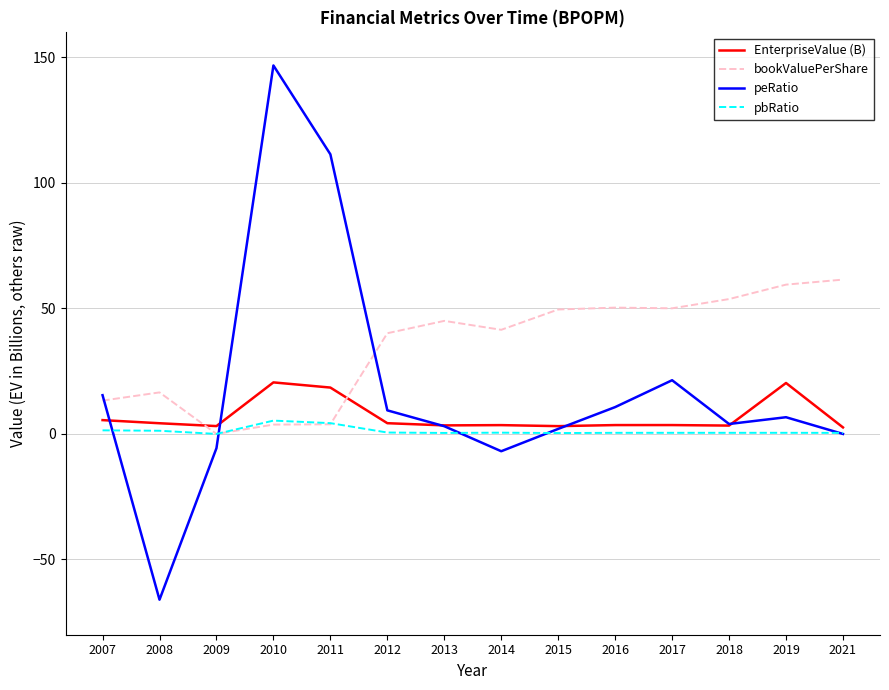

Is the value of peRatio at 2008 greater than the value of pbRatio at 2007?

No